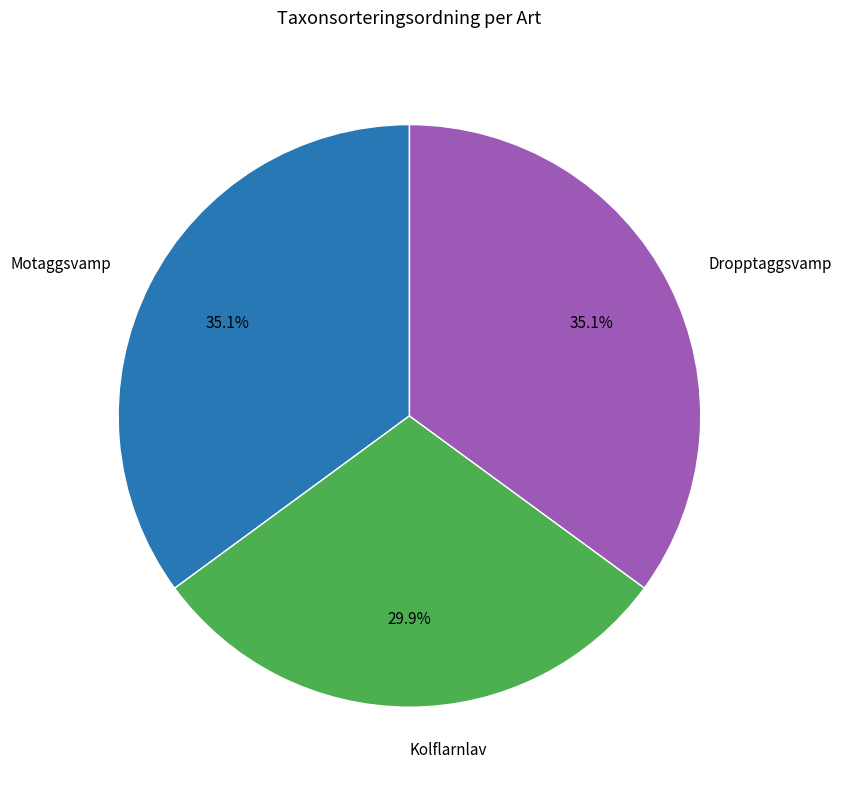

Which category has the smallest portion of the pie?

Kolflarnlav